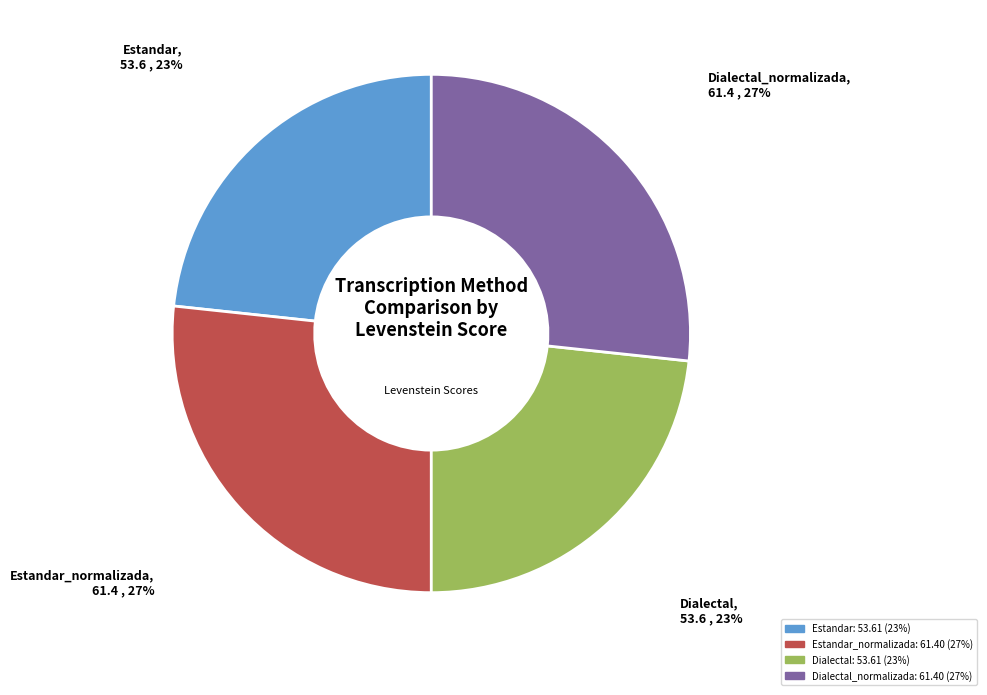

To the nearest percent, what is the average slice percentage?

25%